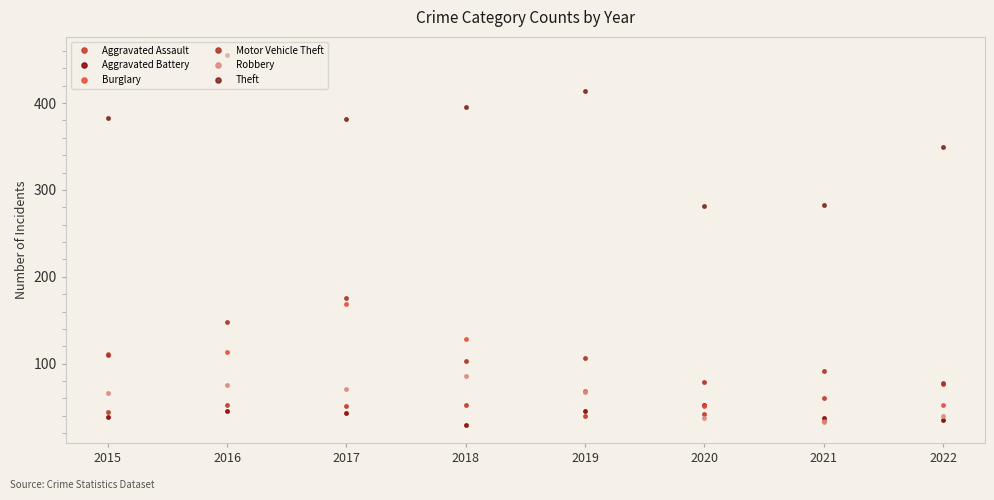

The Aggravated Assault series shows 66 at 2020. True or false?

False